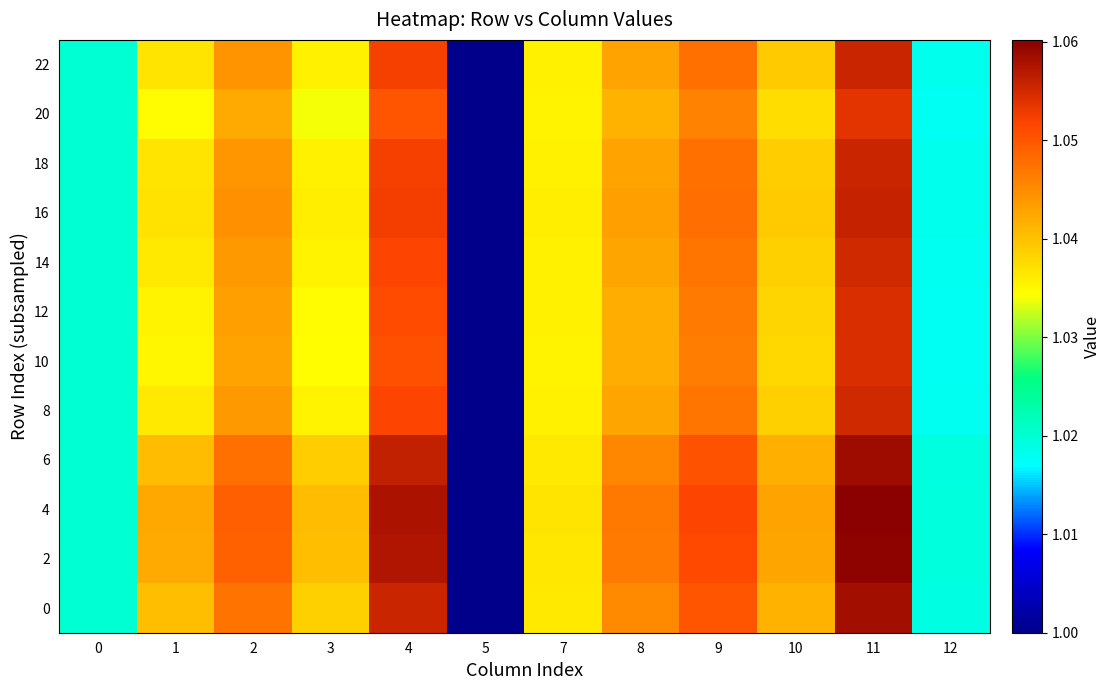

Reading left to right, list all the values displayed in this chart.

0: 0=1.0	1=1.0	2=1.0	3=1.0	4=1.1	5=1.0	7=1.0	8=1.0	9=1.1	10=1.0	11=1.1	12=1.0
2: 0=1.0	1=1.0	2=1.0	3=1.0	4=1.1	5=1.0	7=1.0	8=1.0	9=1.1	10=1.0	11=1.1	12=1.0
4: 0=1.0	1=1.0	2=1.0	3=1.0	4=1.1	5=1.0	7=1.0	8=1.0	9=1.1	10=1.0	11=1.1	12=1.0
6: 0=1.0	1=1.0	2=1.0	3=1.0	4=1.1	5=1.0	7=1.0	8=1.0	9=1.1	10=1.0	11=1.1	12=1.0
8: 0=1.0	1=1.0	2=1.0	3=1.0	4=1.1	5=1.0	7=1.0	8=1.0	9=1.0	10=1.0	11=1.1	12=1.0
10: 0=1.0	1=1.0	2=1.0	3=1.0	4=1.1	5=1.0	7=1.0	8=1.0	9=1.0	10=1.0	11=1.1	12=1.0
12: 0=1.0	1=1.0	2=1.0	3=1.0	4=1.1	5=1.0	7=1.0	8=1.0	9=1.0	10=1.0	11=1.1	12=1.0
14: 0=1.0	1=1.0	2=1.0	3=1.0	4=1.1	5=1.0	7=1.0	8=1.0	9=1.0	10=1.0	11=1.1	12=1.0
16: 0=1.0	1=1.0	2=1.0	3=1.0	4=1.1	5=1.0	7=1.0	8=1.0	9=1.0	10=1.0	11=1.1	12=1.0
18: 0=1.0	1=1.0	2=1.0	3=1.0	4=1.1	5=1.0	7=1.0	8=1.0	9=1.0	10=1.0	11=1.1	12=1.0
20: 0=1.0	1=1.0	2=1.0	3=1.0	4=1.1	5=1.0	7=1.0	8=1.0	9=1.0	10=1.0	11=1.1	12=1.0
22: 0=1.0	1=1.0	2=1.0	3=1.0	4=1.1	5=1.0	7=1.0	8=1.0	9=1.0	10=1.0	11=1.1	12=1.0